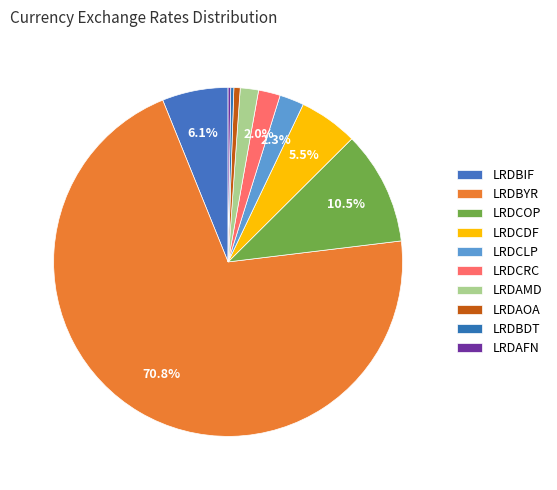

Between LRDBDT and LRDCOP, which is larger?

LRDCOP